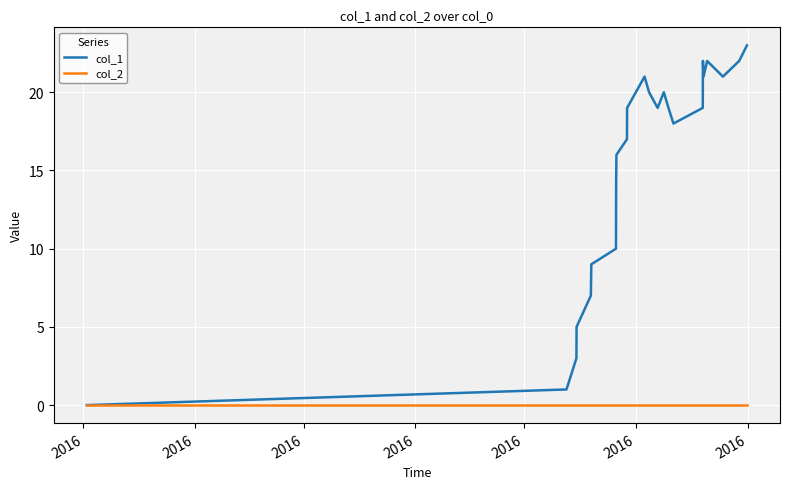

Rank the series by their maximum value, from lowest to highest.

col_2, col_1